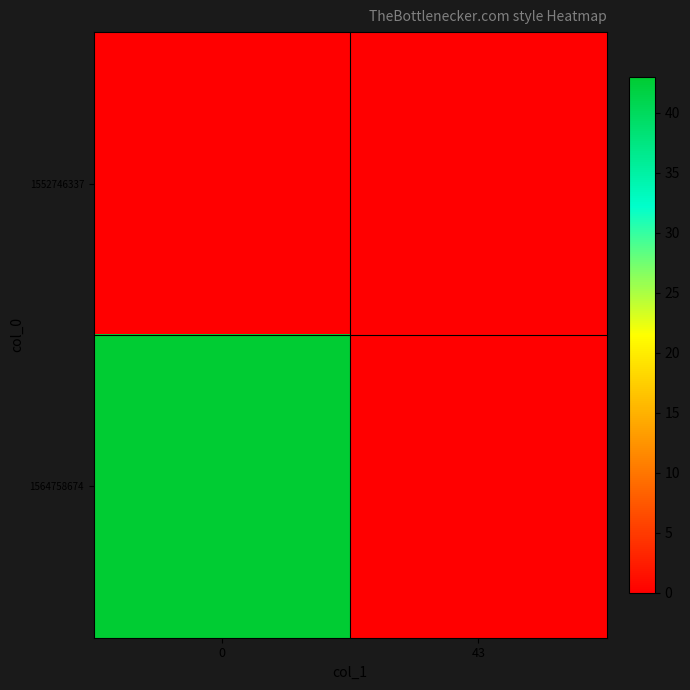

What is the difference between the highest and lowest values at 0?

43